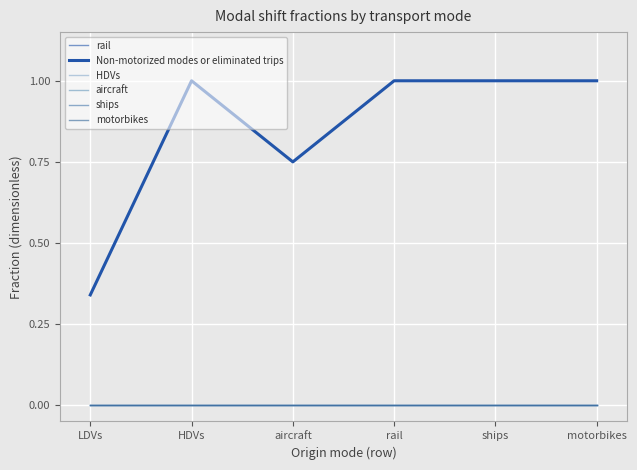

How many lines are shown in the chart?

6